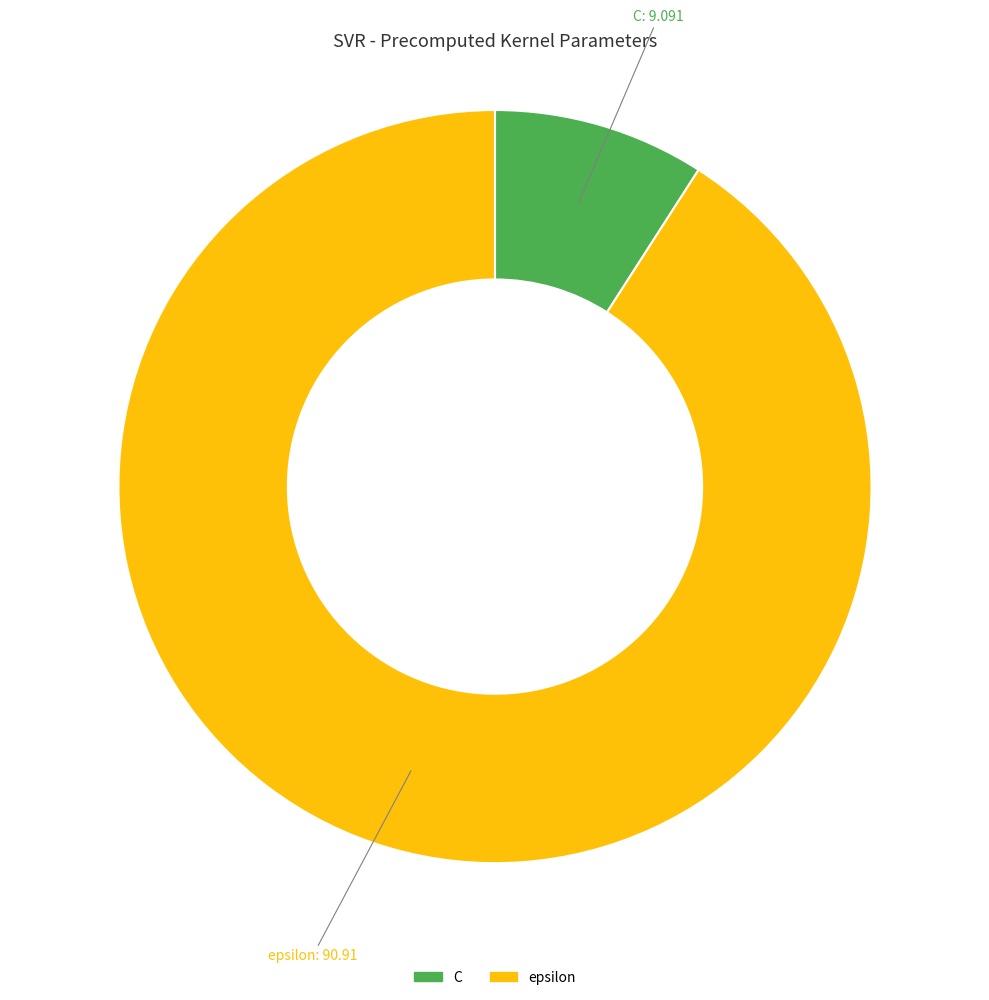

What is the majority slice?

epsilon